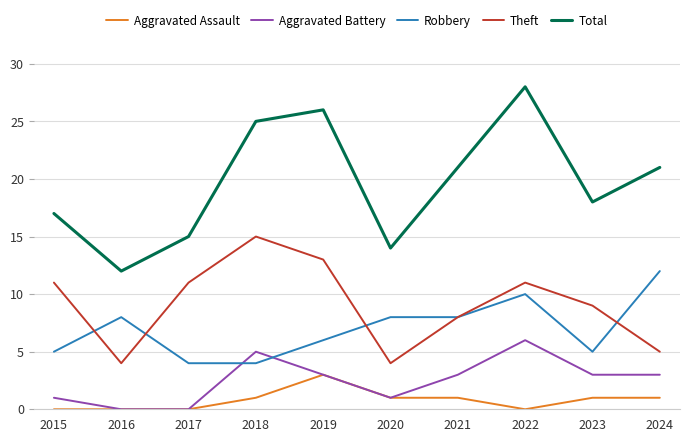

Which series has the largest total across all categories?

Total